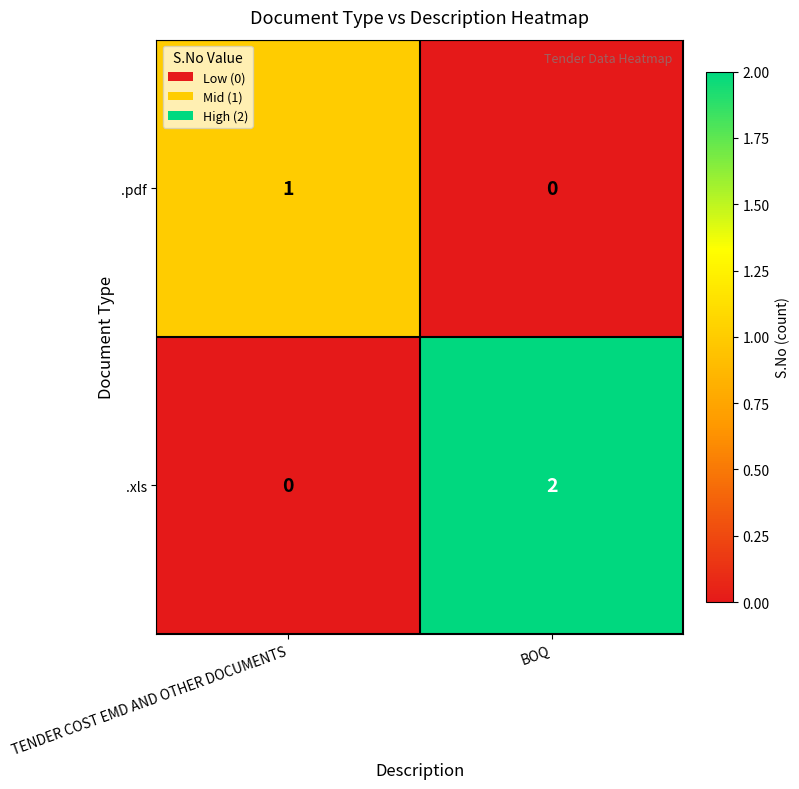

Is it true that .xls equals 2 at BOQ?

True